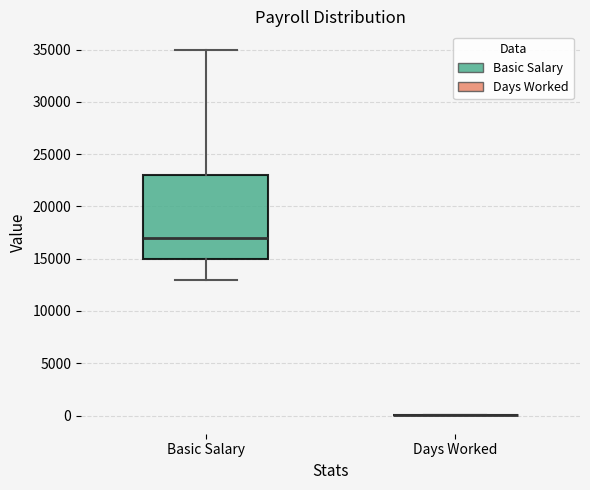

Reading left to right, read every box against the y-axis: the position of its median line, the range the box covers, and the ends of its whiskers. The values are not printed on the chart, so give them approximately, as read against the axis.

Basic Salary: median 17000, box 15000 to 23000, whiskers 13000 to 35000
Days Worked: box collapsed to a line at 0, whiskers 0 to 0